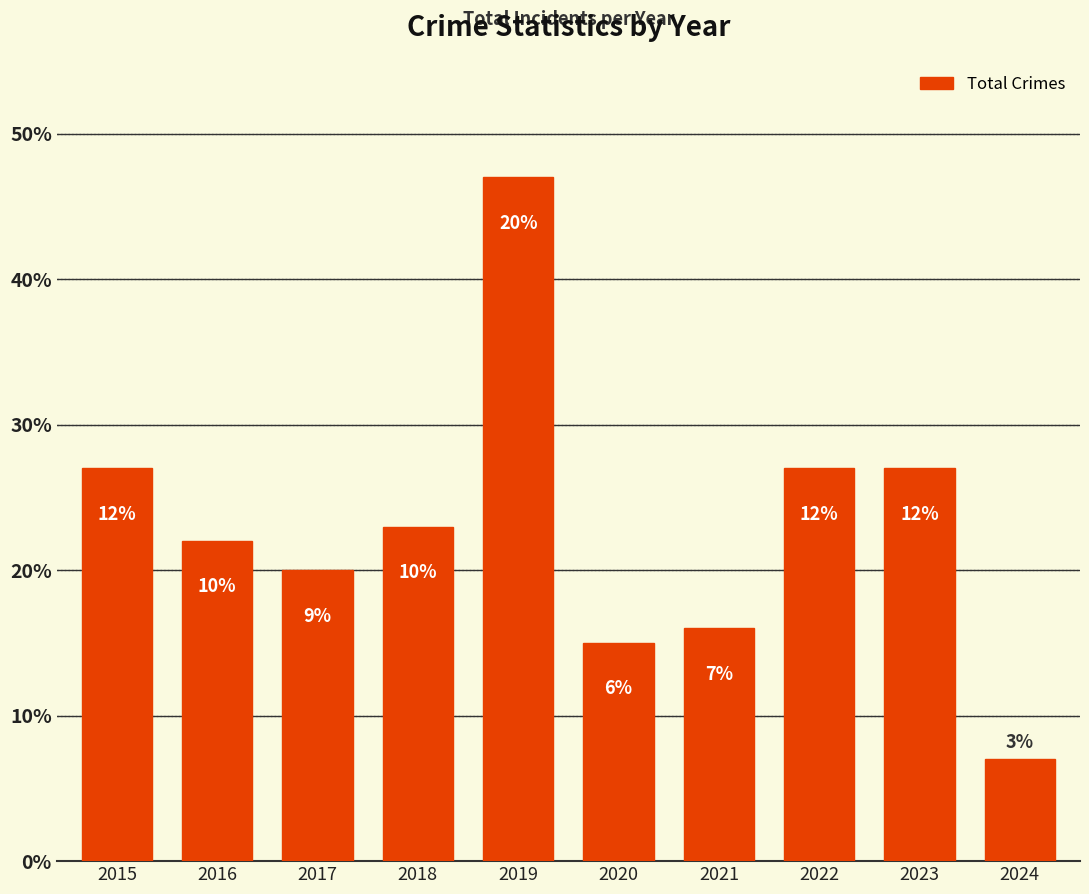

How many bars are there in total?

10